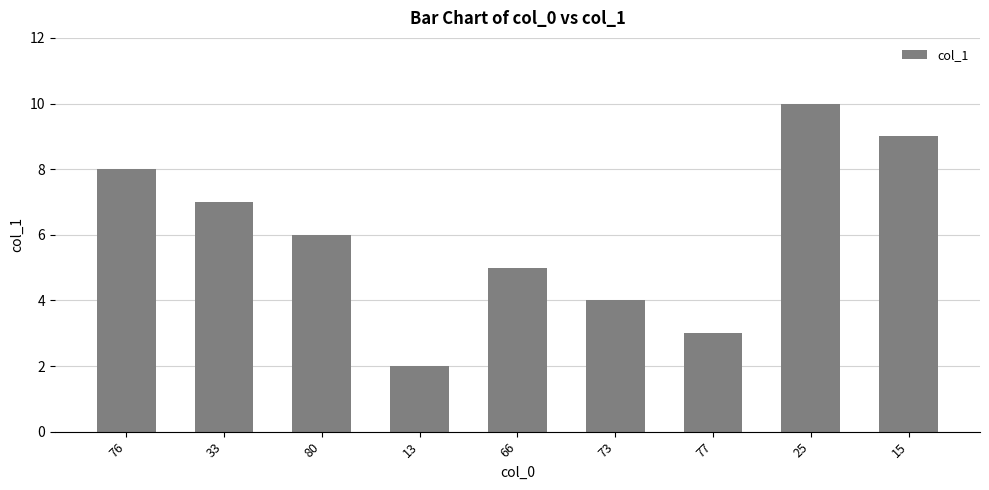

What is the label of the 8th bar from the left?

25